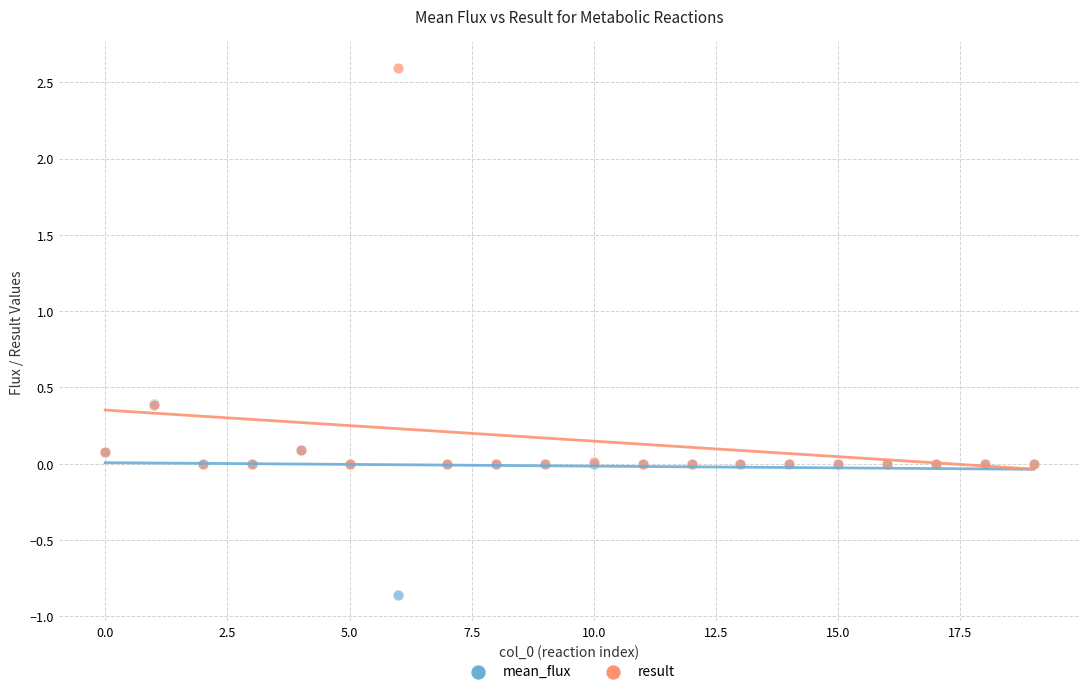

What are all the series names shown in the legend?

mean_flux, result